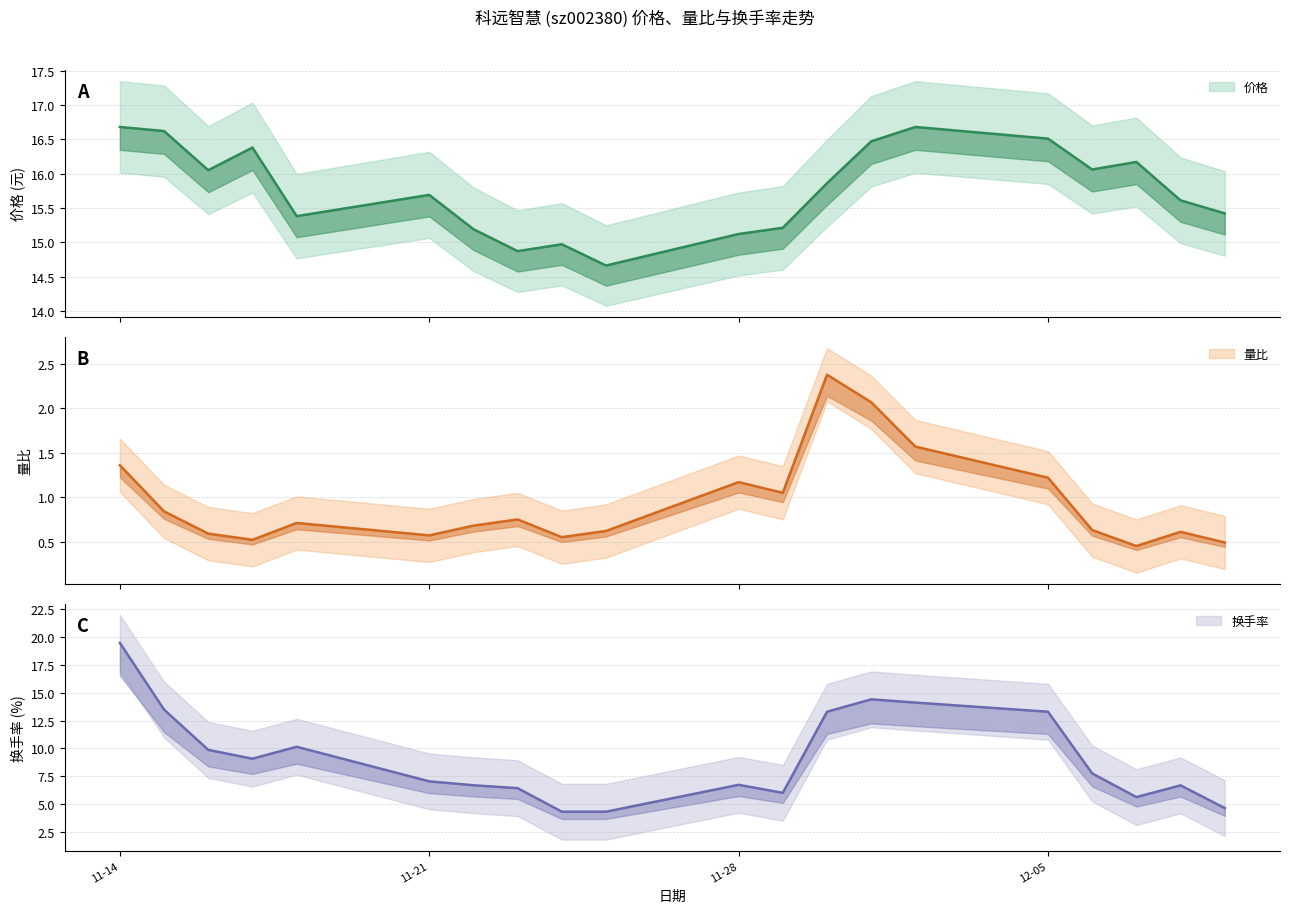

What is the difference between the highest and lowest values at 2022-12-01?

14.4